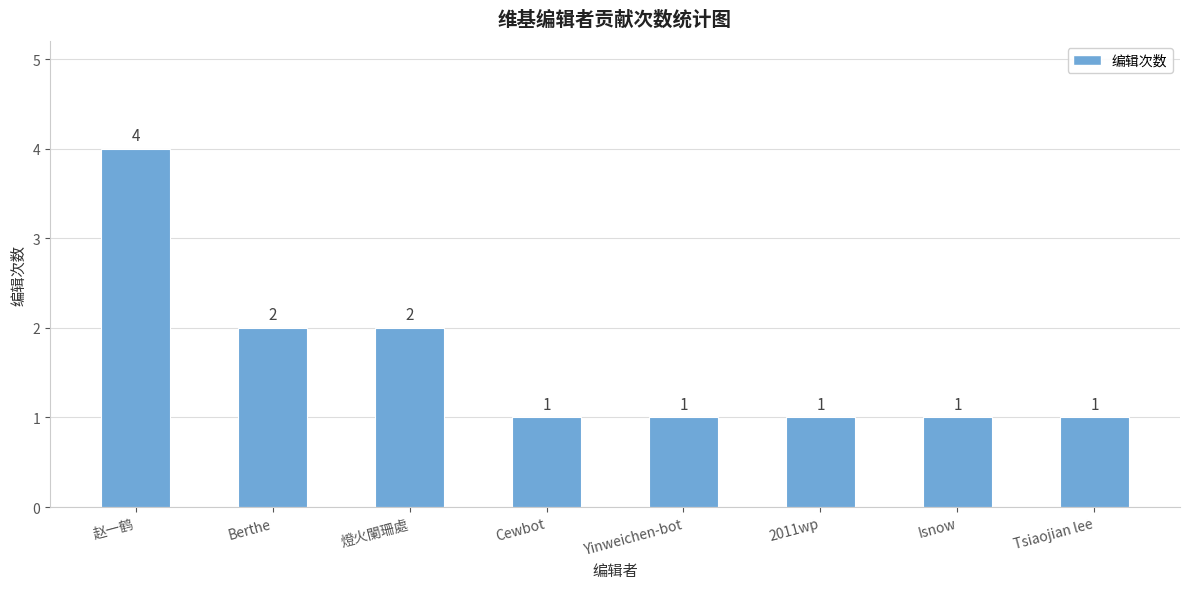

True or false: the data shows 1 at Isnow.

True